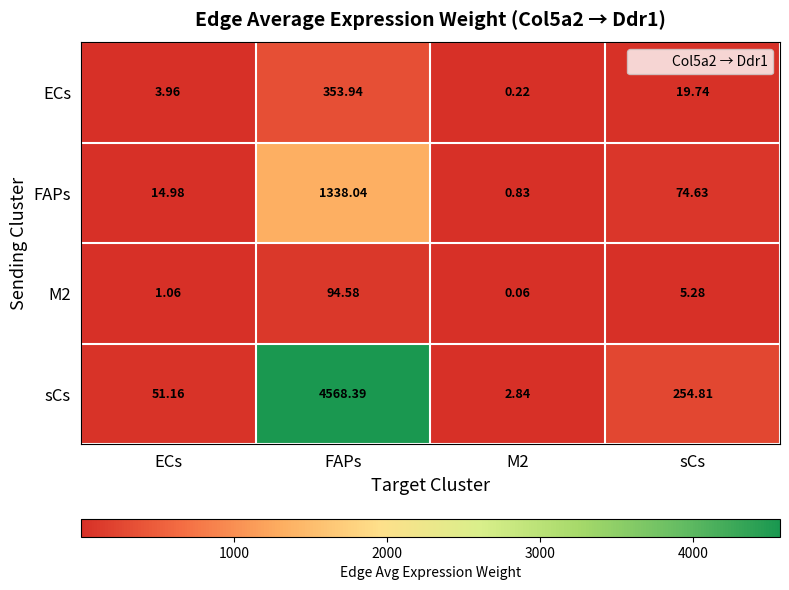

At which label does M2 first exceed 5?

FAPs